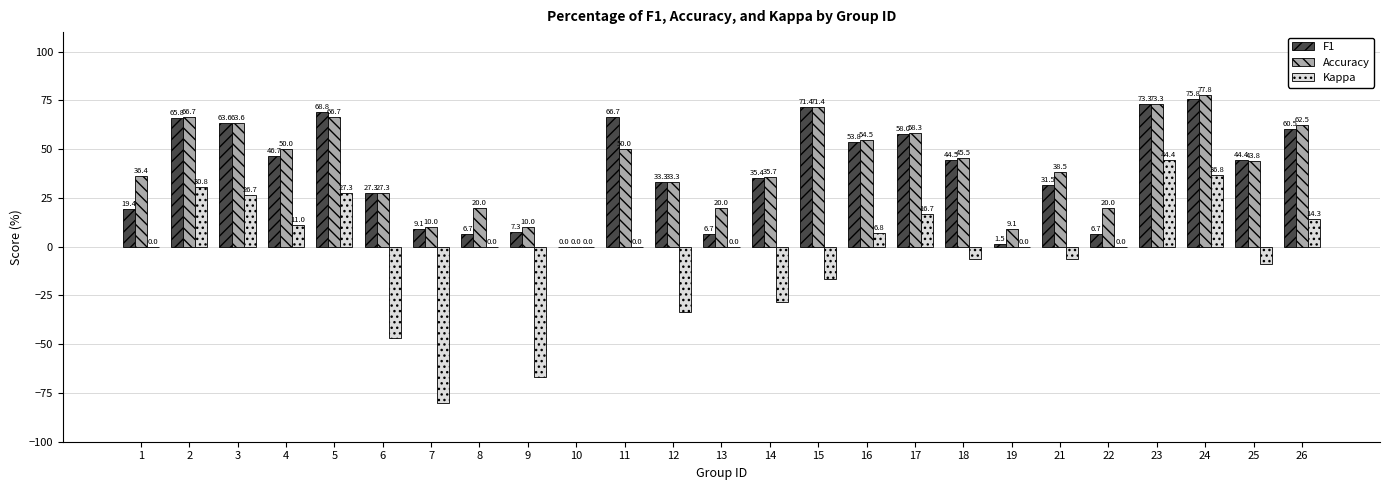

Are the bars horizontal?

No